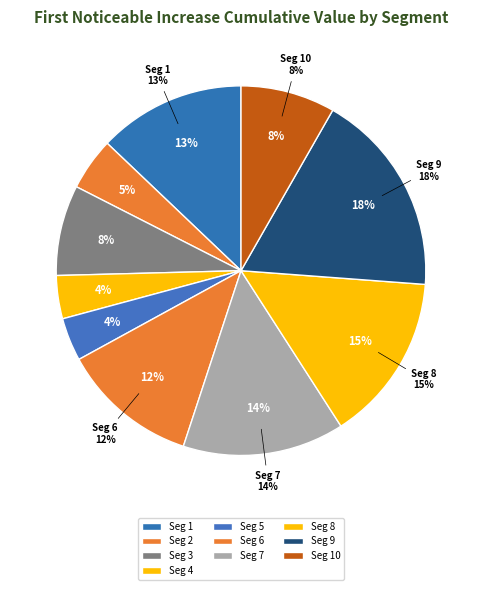

How many slices are in this pie chart?

10